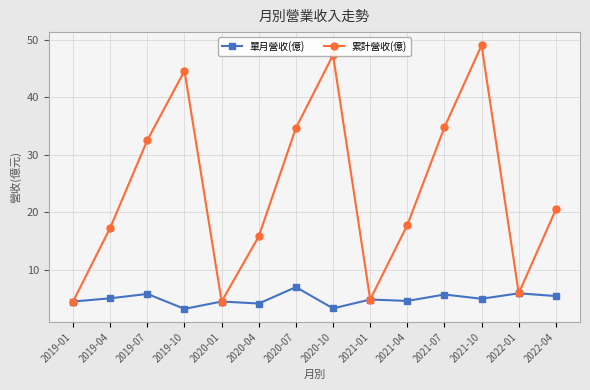

Between 2019-07 and 2019-10, which series saw the biggest shift?

累計營收(億)